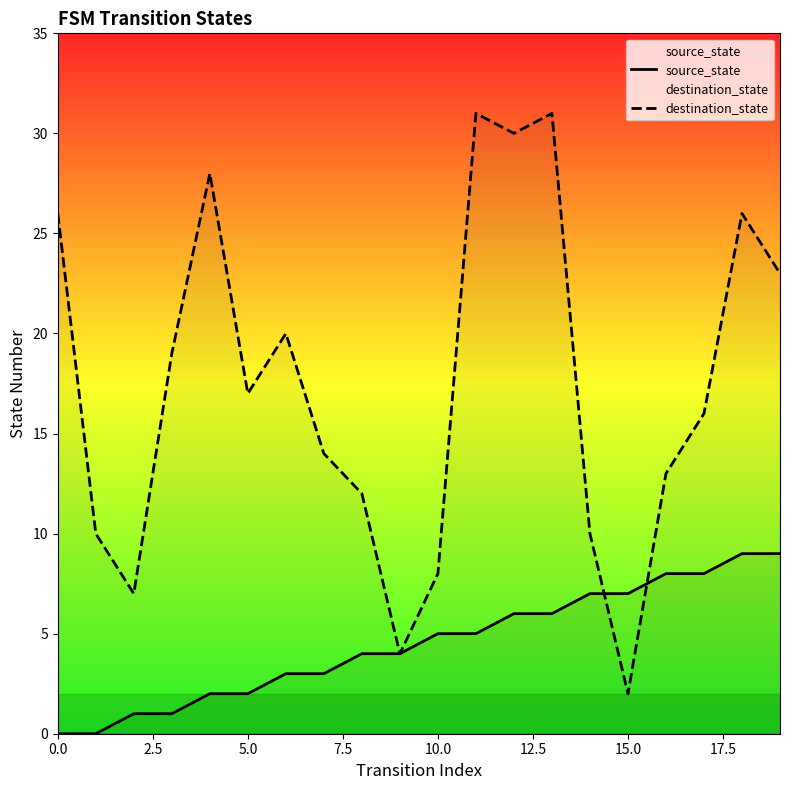

How many intersections are there between destination_state and source_state?

2